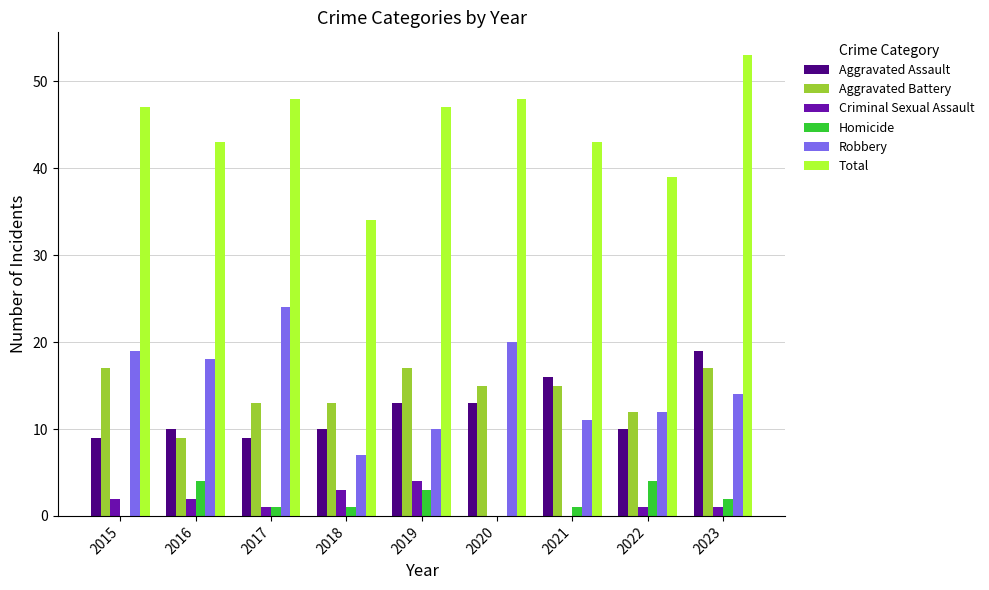

Which series has the largest total across all categories?

Total